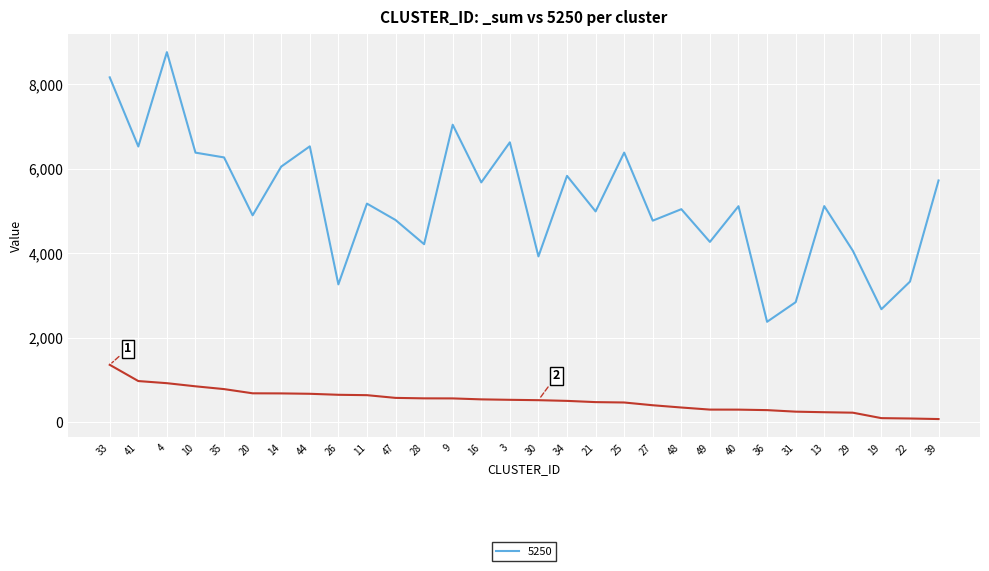

What is the maximum value for 5250?

8753.7